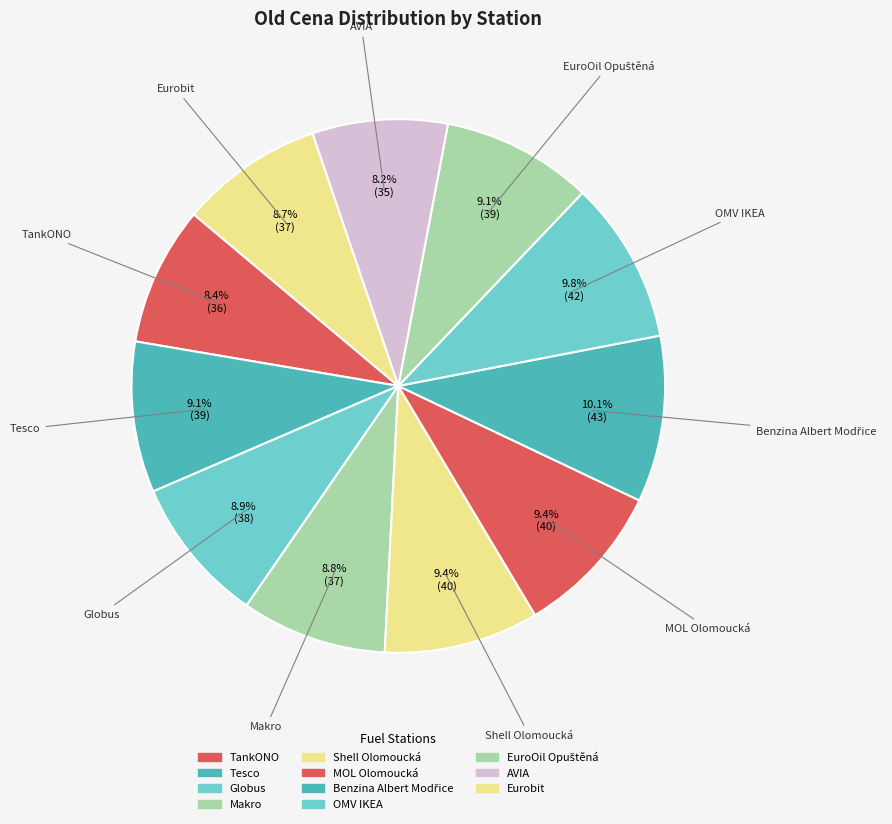

What is the total percentage of MOL Olomoucká and AVIA?

17.6%